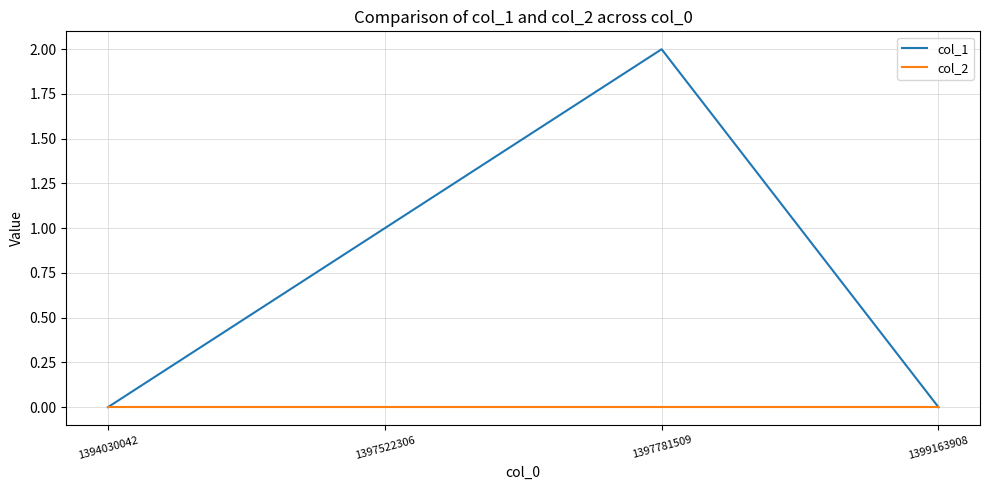

Rank the series by their maximum value, from highest to lowest.

col_1, col_2